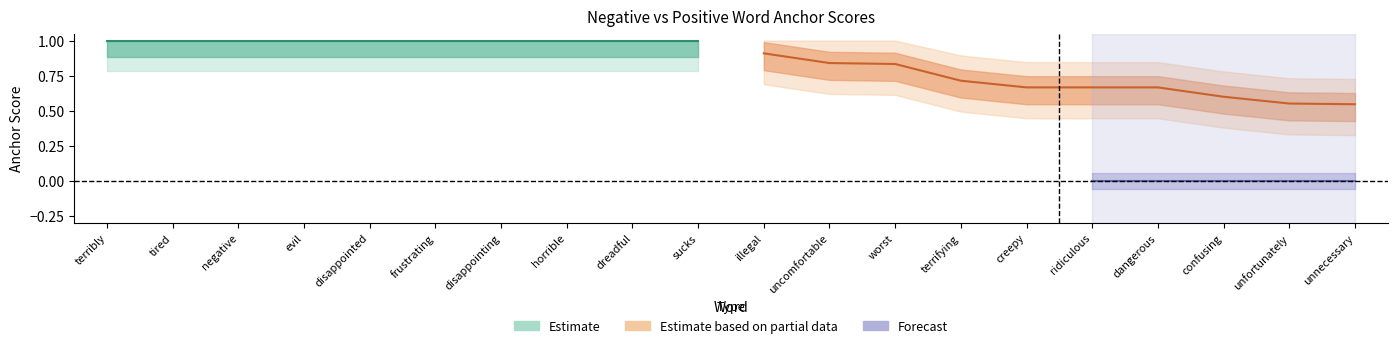

At which category is the sum across all series the highest?

terribly